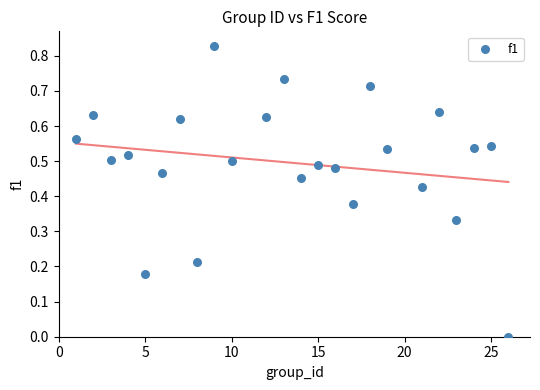

What is the range of X values (max minus min)?

25.0